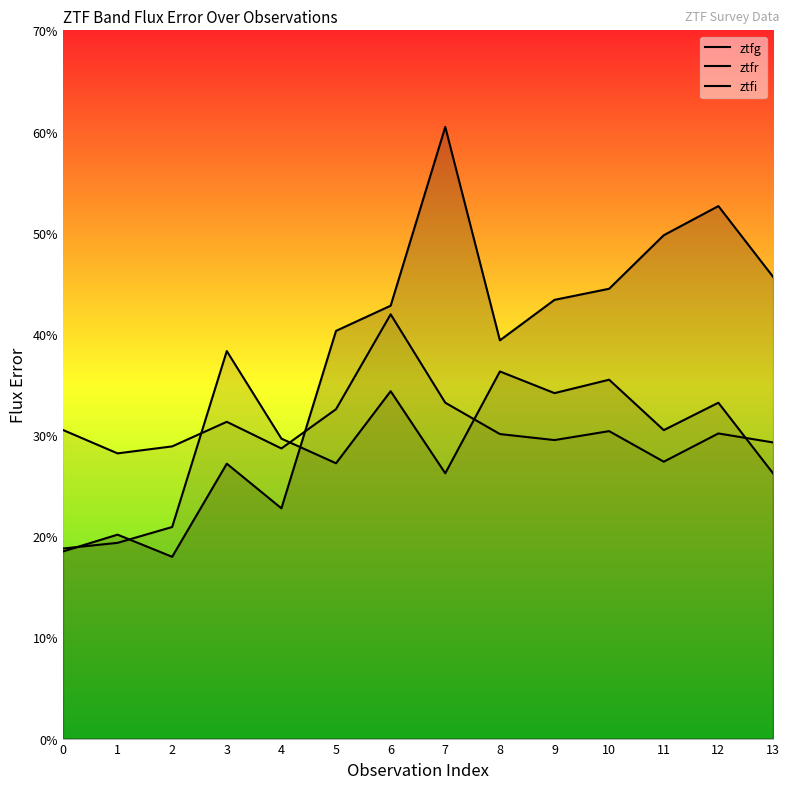

List the labels in order of ztfr value, smallest first.

0, 1, 2, 7, 13, 5, 4, 11, 12, 9, 6, 10, 8, 3